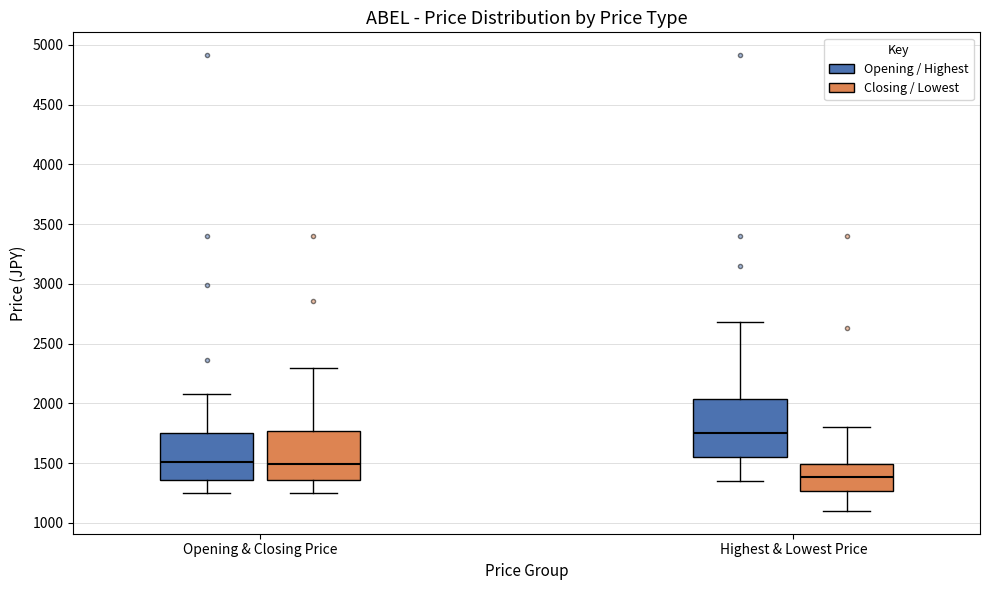

Reading left to right, read every box against the y-axis: the position of its median line, the range the box covers, and the ends of its whiskers. The values are not printed on the chart, so give them approximately, as read against the axis.

Opening & Closing Price (Opening / Highest): median 1500, box 1350 to 1750, whiskers 1250 to 2100
Opening & Closing Price (Closing / Lowest): median 1500, box 1350 to 1750, whiskers 1250 to 2300
Highest & Lowest Price (Opening / Highest): median 1750, box 1550 to 2050, whiskers 1350 to 2700
Highest & Lowest Price (Closing / Lowest): median 1400, box 1250 to 1500, whiskers 1100 to 1800